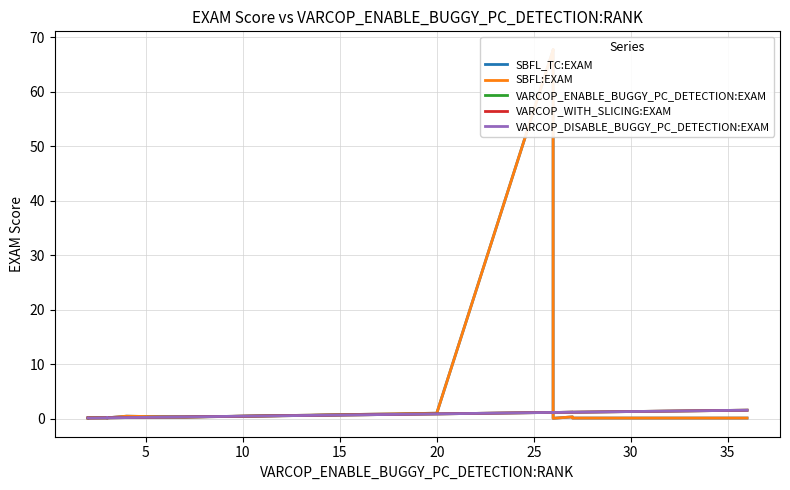

What is the value of the SBFL_TC:EXAM point at the 9th from the left?

0.3